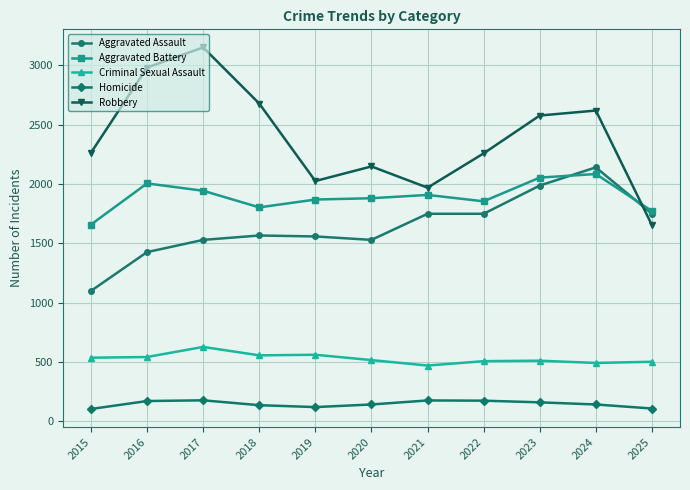

What is the value of the Aggravated Battery point at the 4th from the left?

1802